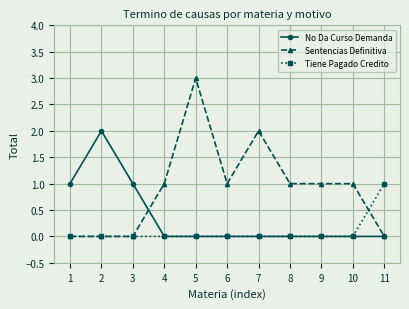

Rank the series by their average value, from lowest to highest.

Tiene Pagado Credito, No Da Curso Demanda, Sentencias Definitiva